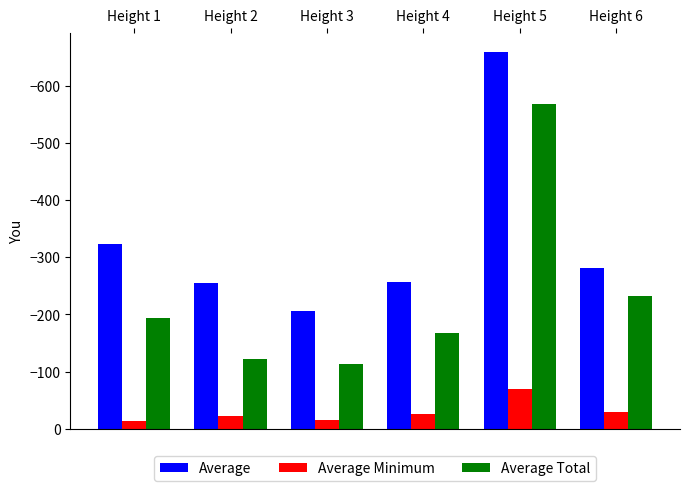

Is it true that Average Minimum equals -69 at Height 5?

True